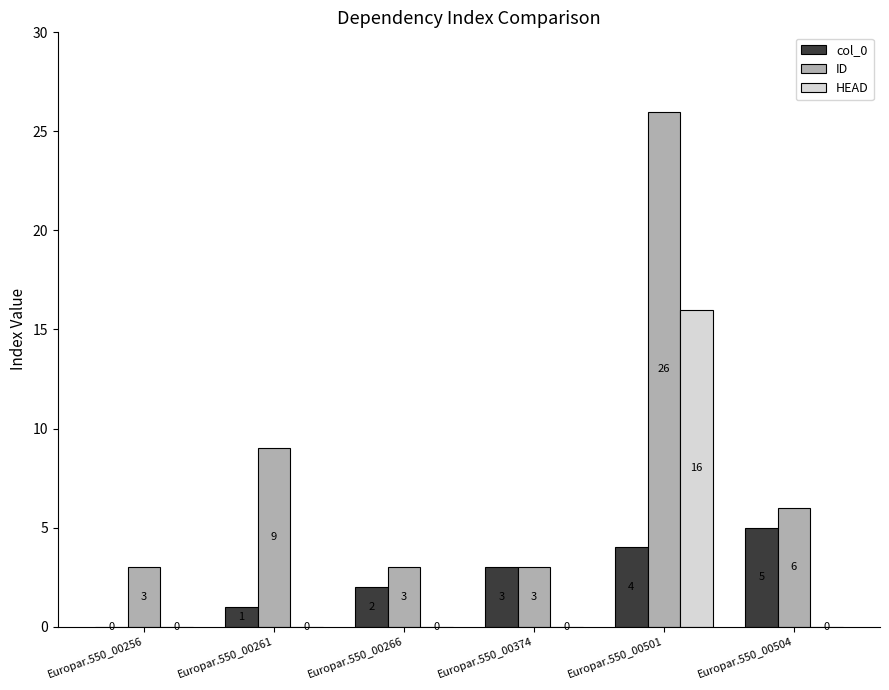

Reading left to right, list all the values displayed in this chart.

col_0: Europar.550_00256=0	Europar.550_00261=1	Europar.550_00266=2	Europar.550_00374=3	Europar.550_00501=4	Europar.550_00504=5
ID: Europar.550_00256=3	Europar.550_00261=9	Europar.550_00266=3	Europar.550_00374=3	Europar.550_00501=26	Europar.550_00504=6
HEAD: Europar.550_00256=0	Europar.550_00261=0	Europar.550_00266=0	Europar.550_00374=0	Europar.550_00501=16	Europar.550_00504=0